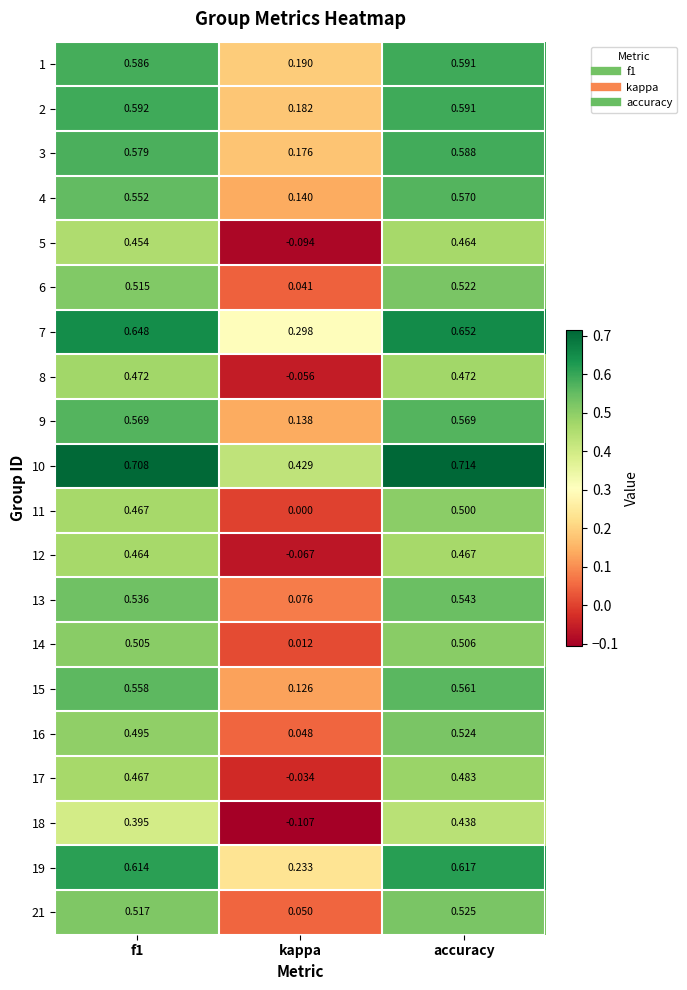

At which label is 15 closest to 0?

kappa